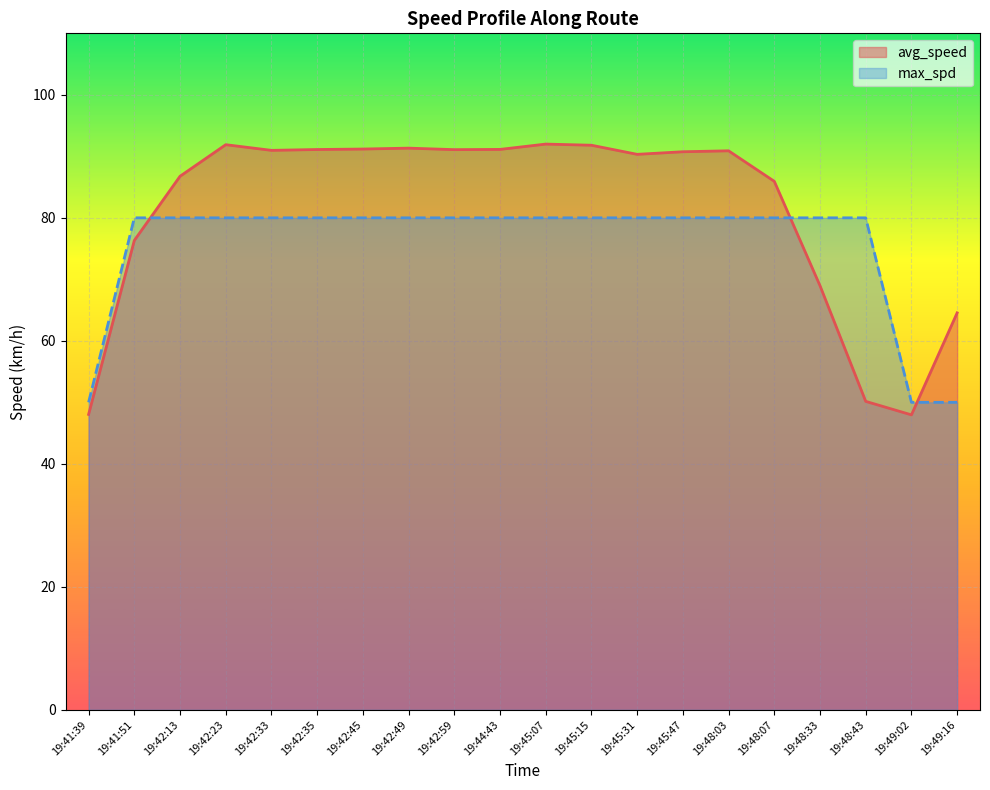

Where is the first local maximum for avg_speed?

19:42:23